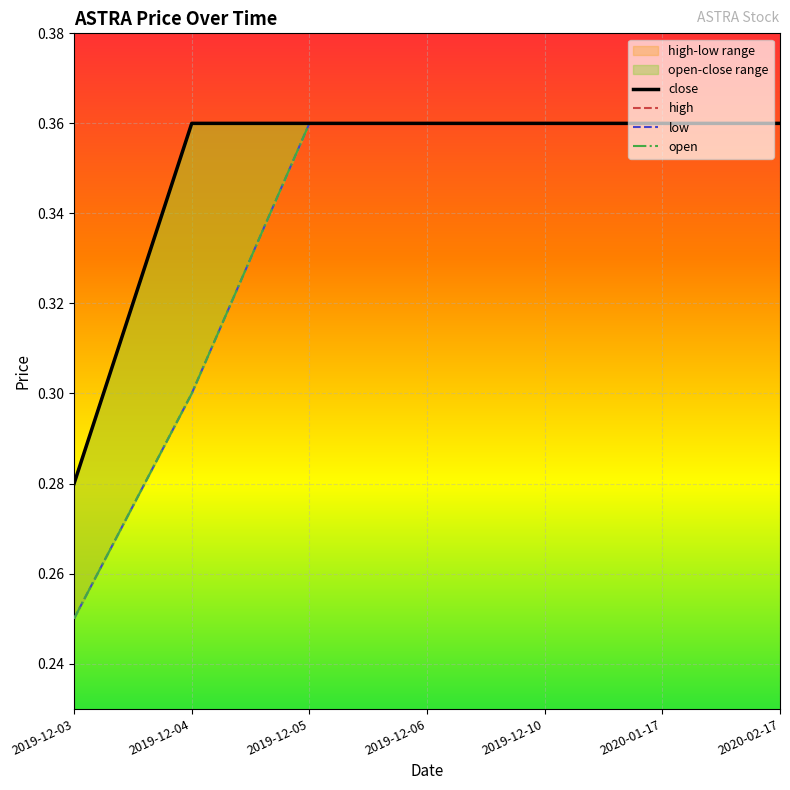

What is the label of the 2nd point from the right?

2020-01-17